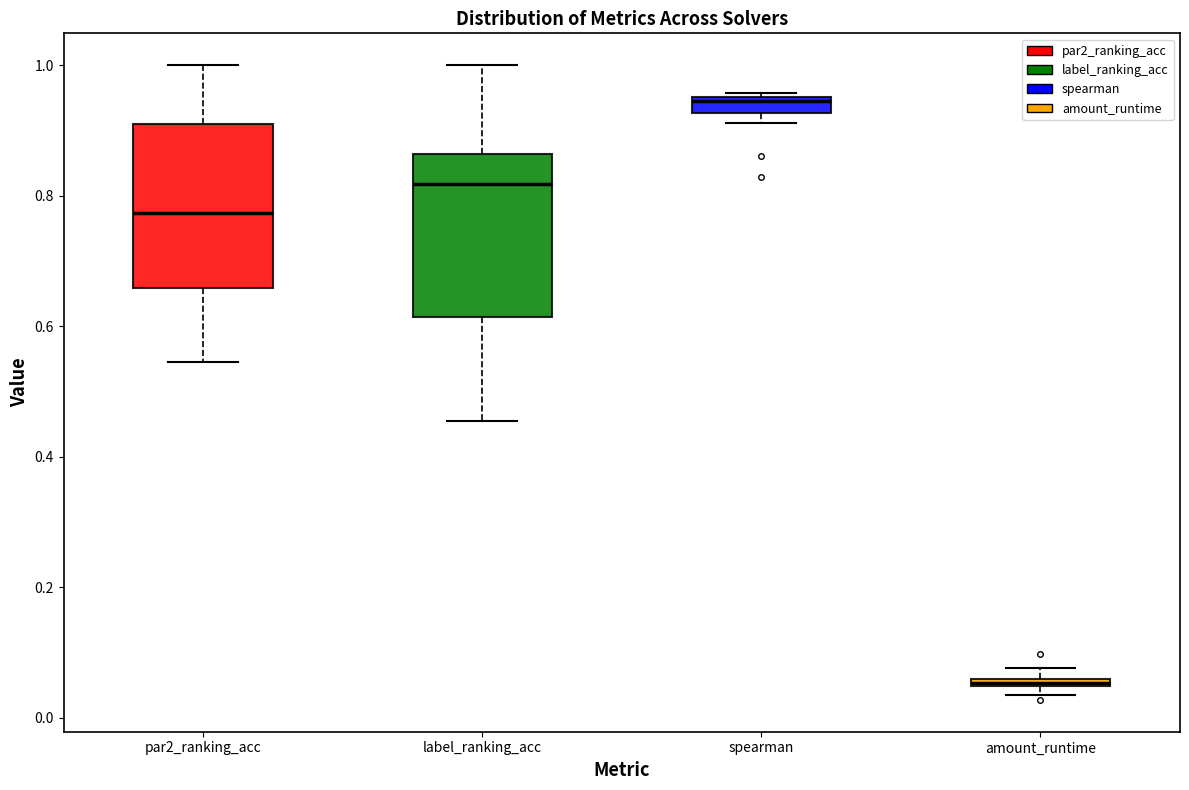

Which box's median line is the highest?

spearman